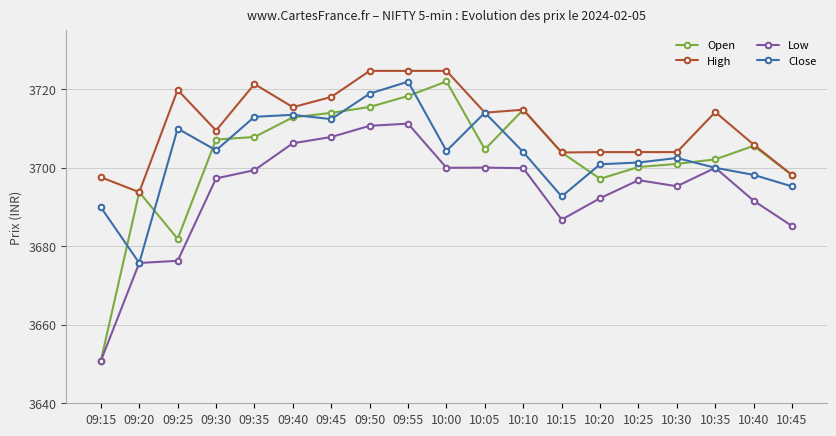

Where is the first local minimum for Open?

09:25